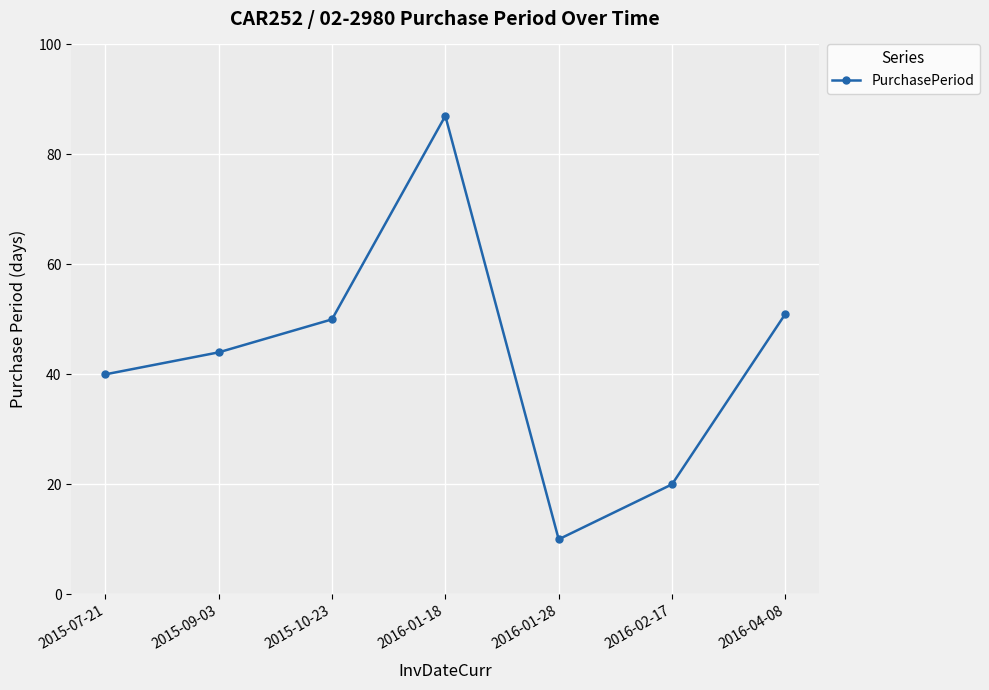

Which has a higher value, 2015-07-21 or 2016-02-17?

2015-07-21